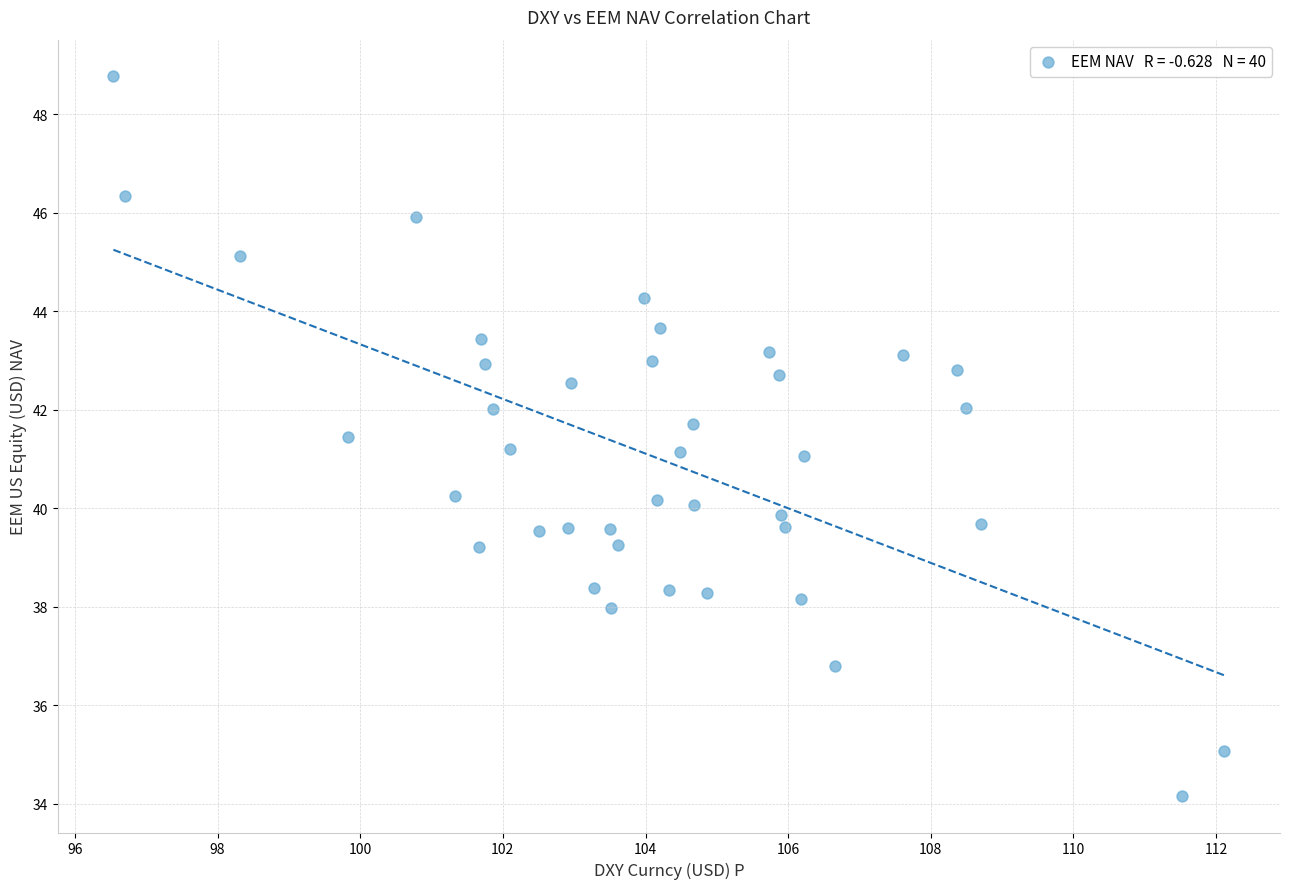

What is the range of X values (max minus min)?

15.6